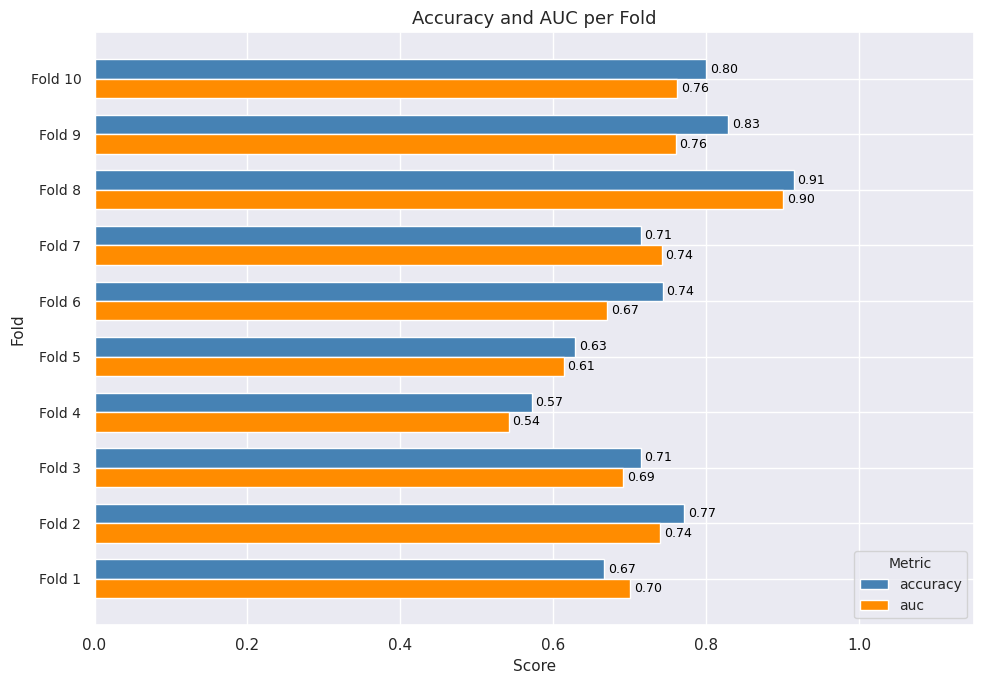

List the series in order of their peak value, lowest first.

auc, accuracy